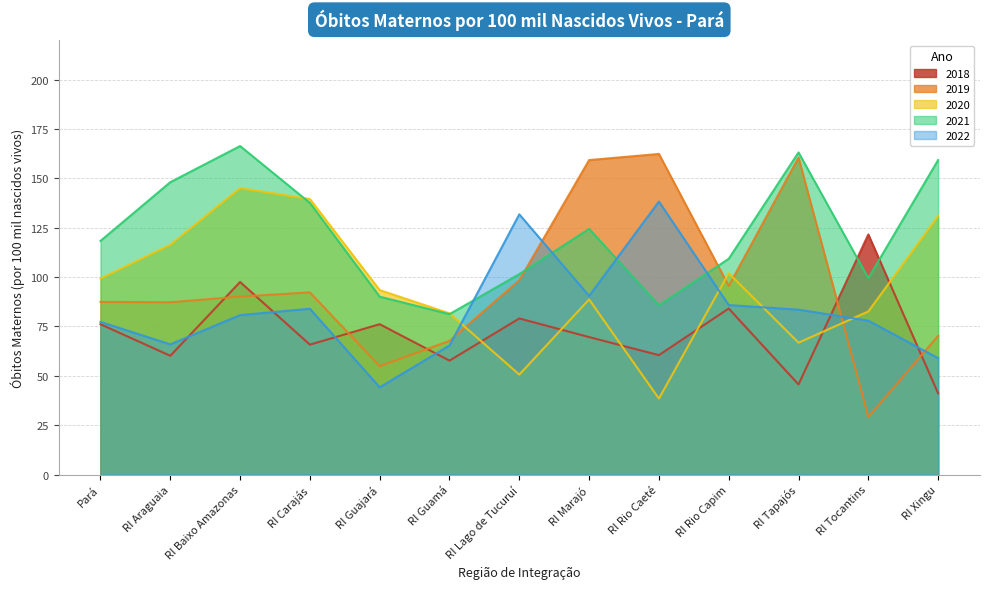

Reading left to right, what are all the values shown in this chart?

2018: Pará=76.2	RI Araguaia=60.2	RI Baixo Amazonas=97.5	RI Carajás=65.8	RI Guajará=76.2	RI Guamá=57.7	RI Lago de Tucuruí=79.1	RI Marajó=69.6	RI Rio Caeté=60.5	RI Rio Capim=84.1	RI Tapajós=45.6	RI Tocantins=121.6	RI Xingu=41.1
2019: Pará=87.5	RI Araguaia=87.3	RI Baixo Amazonas=90.2	RI Carajás=92.3	RI Guajará=54.9	RI Guamá=67.7	RI Lago de Tucuruí=98.4	RI Marajó=159.3	RI Rio Caeté=162.4	RI Rio Capim=95.5	RI Tapajós=160.6	RI Tocantins=29.2	RI Xingu=70.2
2020: Pará=99.3	RI Araguaia=116.4	RI Baixo Amazonas=145.1	RI Carajás=139.6	RI Guajará=93.5	RI Guamá=81.7	RI Lago de Tucuruí=50.6	RI Marajó=88.7	RI Rio Caeté=38.5	RI Rio Capim=102.0	RI Tapajós=66.8	RI Tocantins=82.6	RI Xingu=131.0
2021: Pará=118.4	RI Araguaia=148.1	RI Baixo Amazonas=166.4	RI Carajás=137.6	RI Guajará=90.1	RI Guamá=81.3	RI Lago de Tucuruí=101.5	RI Marajó=124.5	RI Rio Caeté=85.8	RI Rio Capim=109.3	RI Tapajós=163.2	RI Tocantins=99.5	RI Xingu=159.3
2022: Pará=77.3	RI Araguaia=66.0	RI Baixo Amazonas=80.8	RI Carajás=84.0	RI Guajará=44.2	RI Guamá=65.4	RI Lago de Tucuruí=131.8	RI Marajó=90.5	RI Rio Caeté=138.3	RI Rio Capim=85.8	RI Tapajós=83.5	RI Tocantins=78.0	RI Xingu=59.0